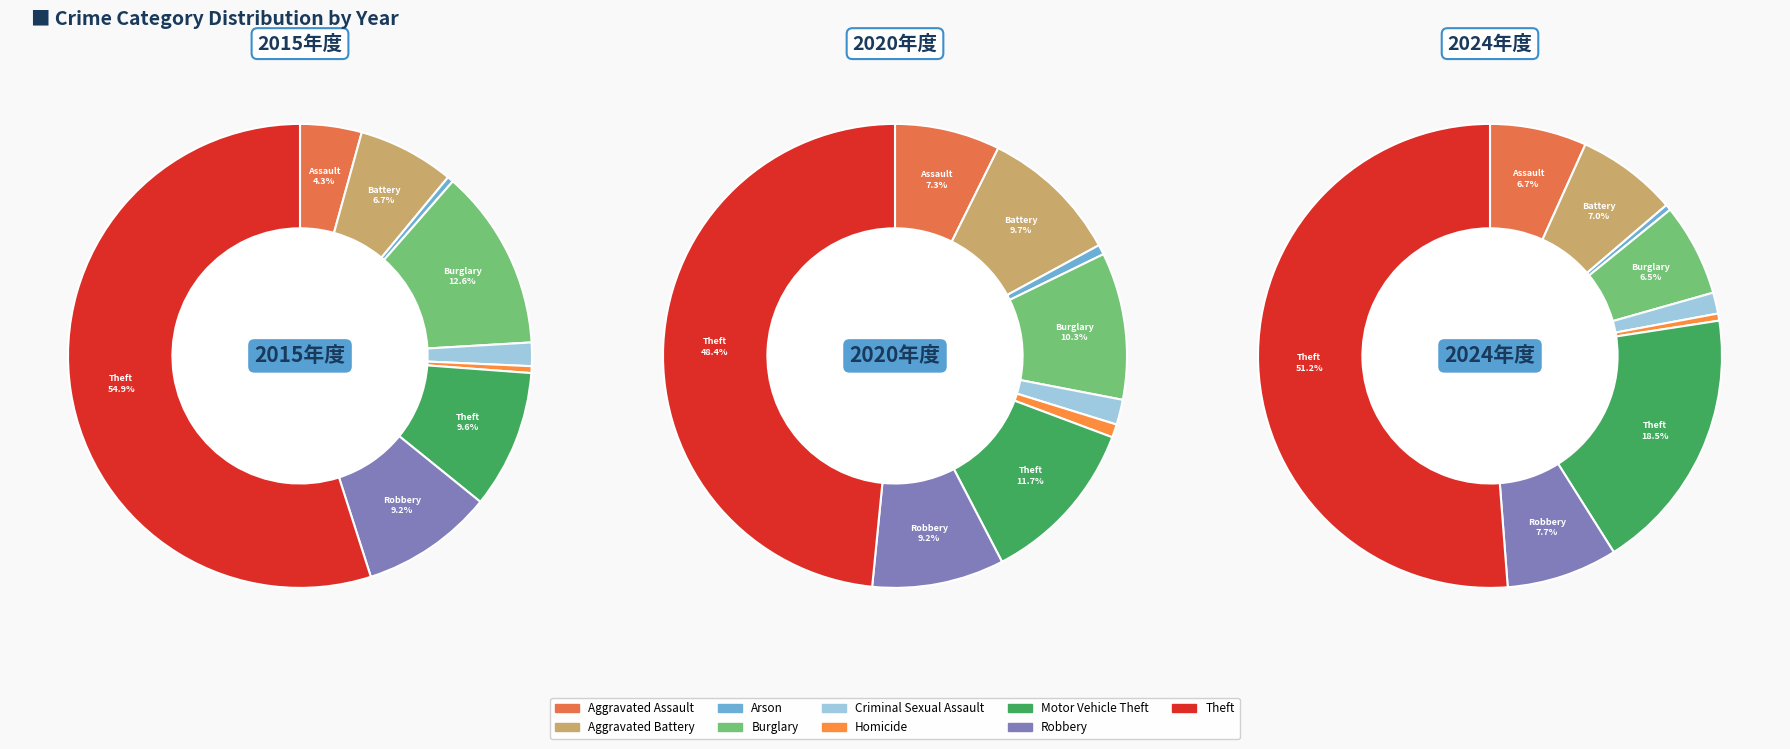

Count the number of slices in the pie.

9